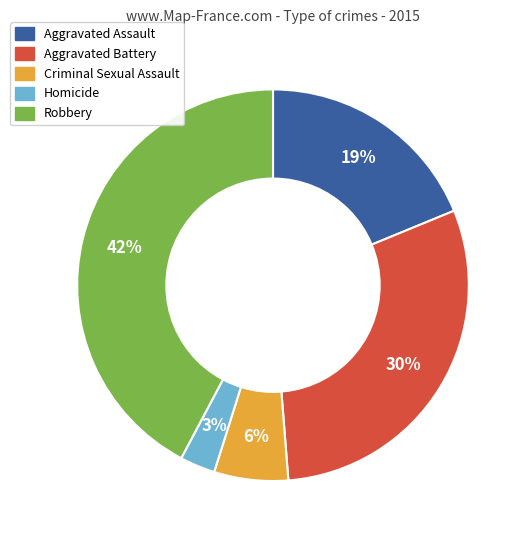

To the nearest percent, what is the combined percentage of Homicide and Criminal Sexual Assault?

9%